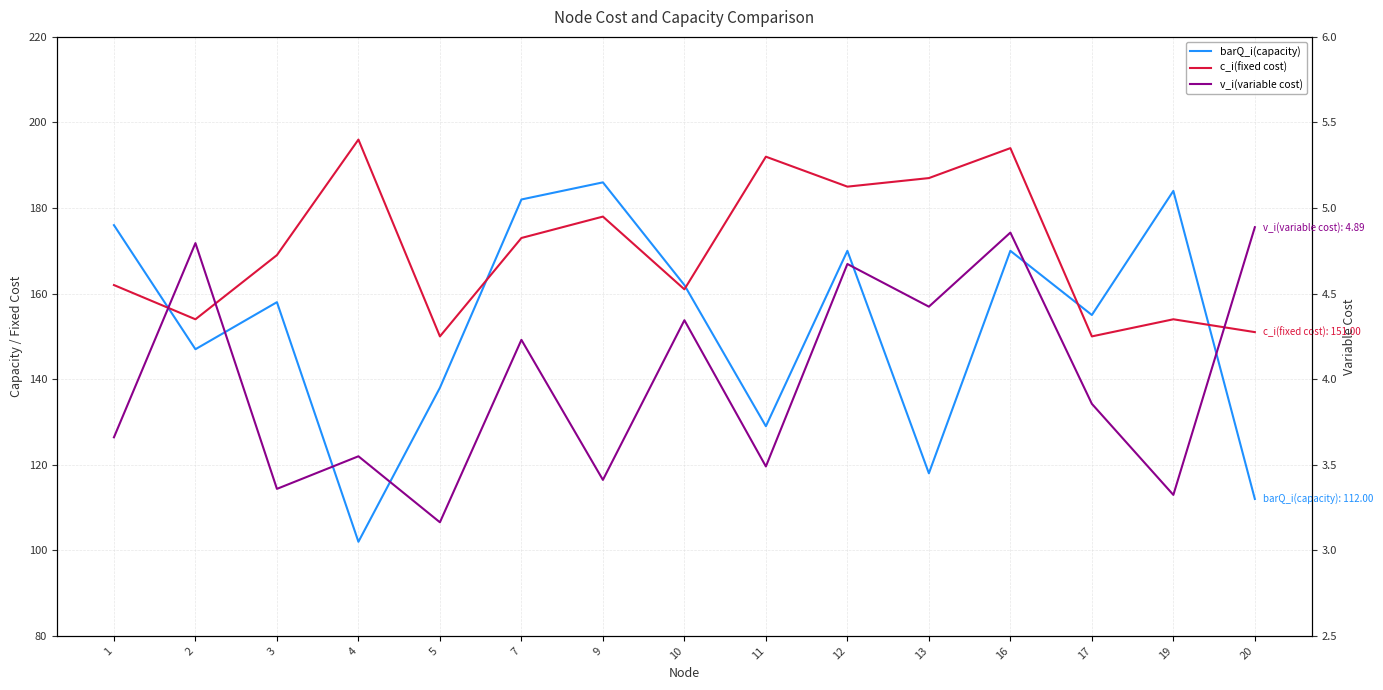

At which category does v_i(variable cost) reach its first local peak?

2